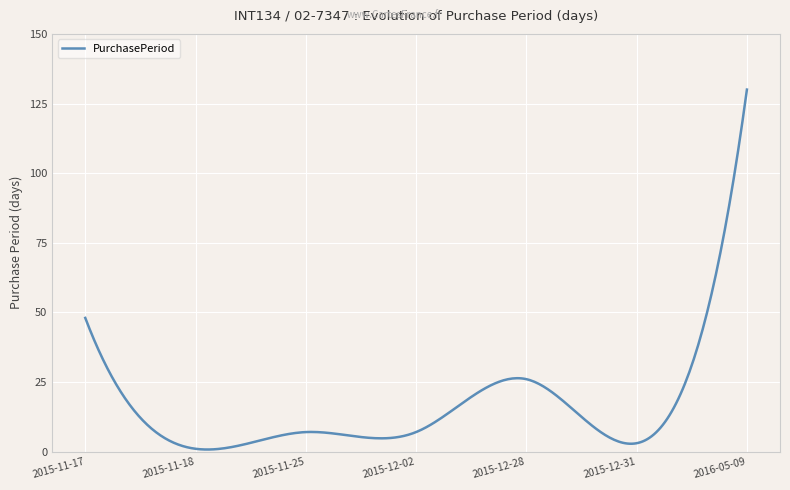

What is the greatest value displayed?

130.0